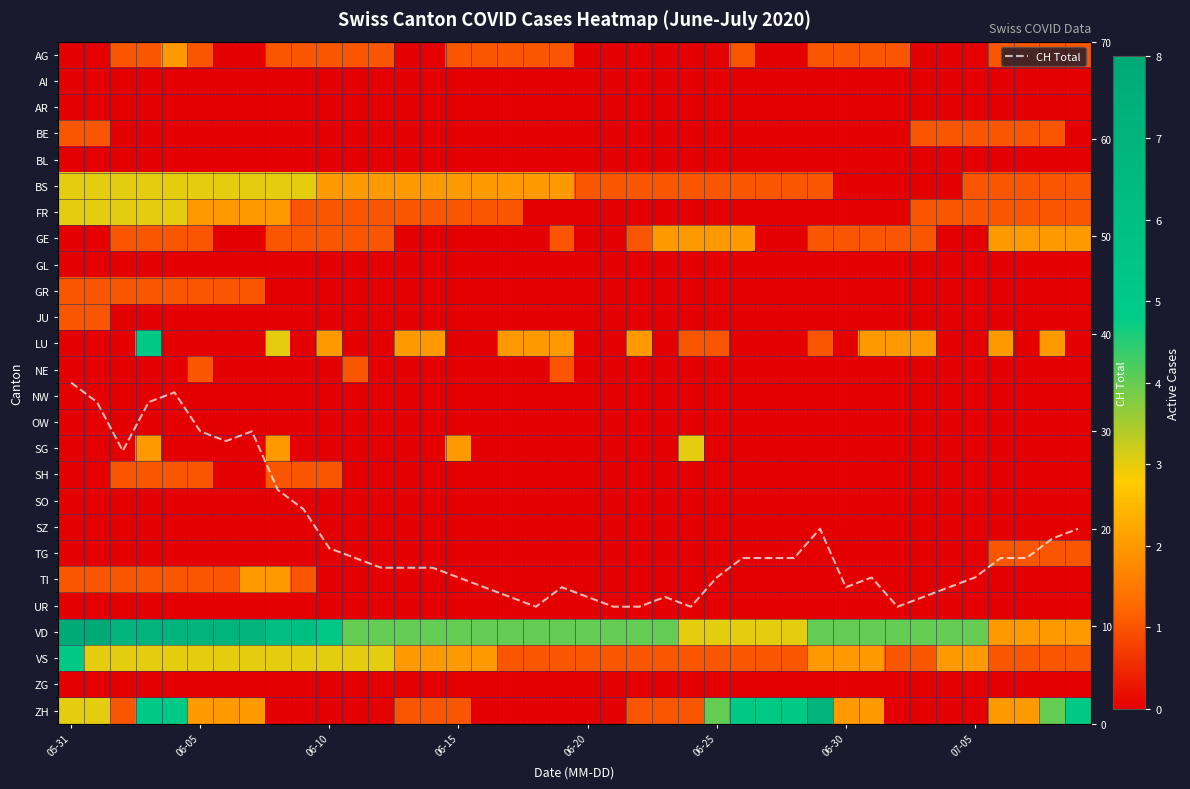

At which category does the chart reach its minimum across all series?

05-31